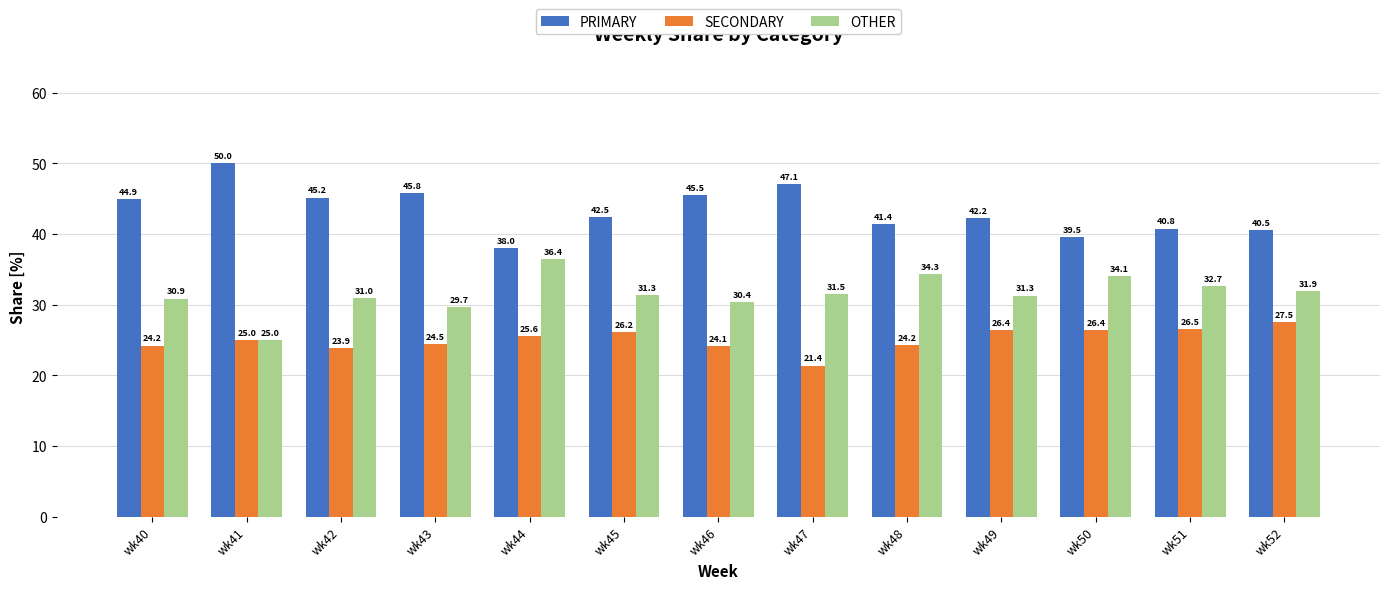

What is the difference between the second highest and minimum values in the SECONDARY series?

5.1